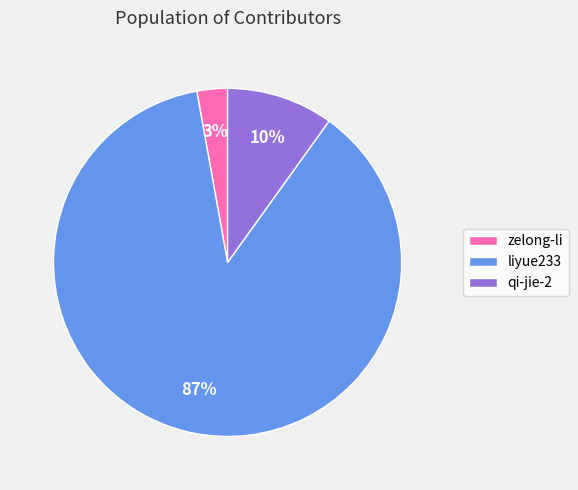

Is it true that qi-jie-2 is 1% of the pie?

False